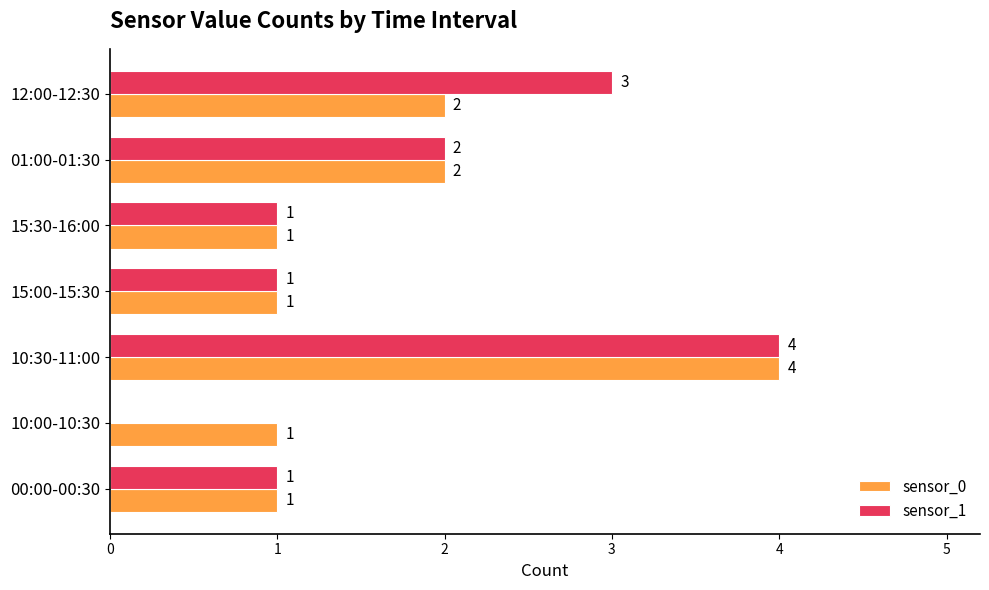

At which category does the chart reach its peak across all series?

10:30-11:00